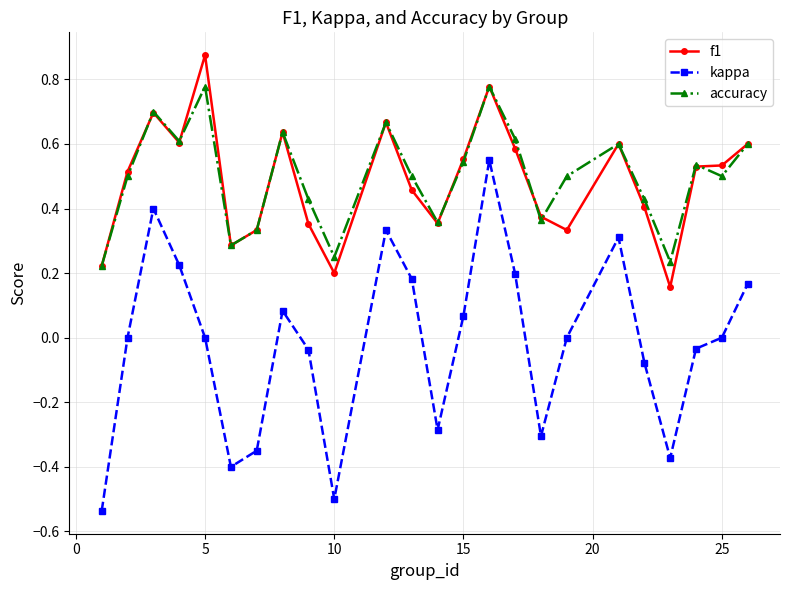

List the series in order of their peak value, lowest first.

kappa, accuracy, f1